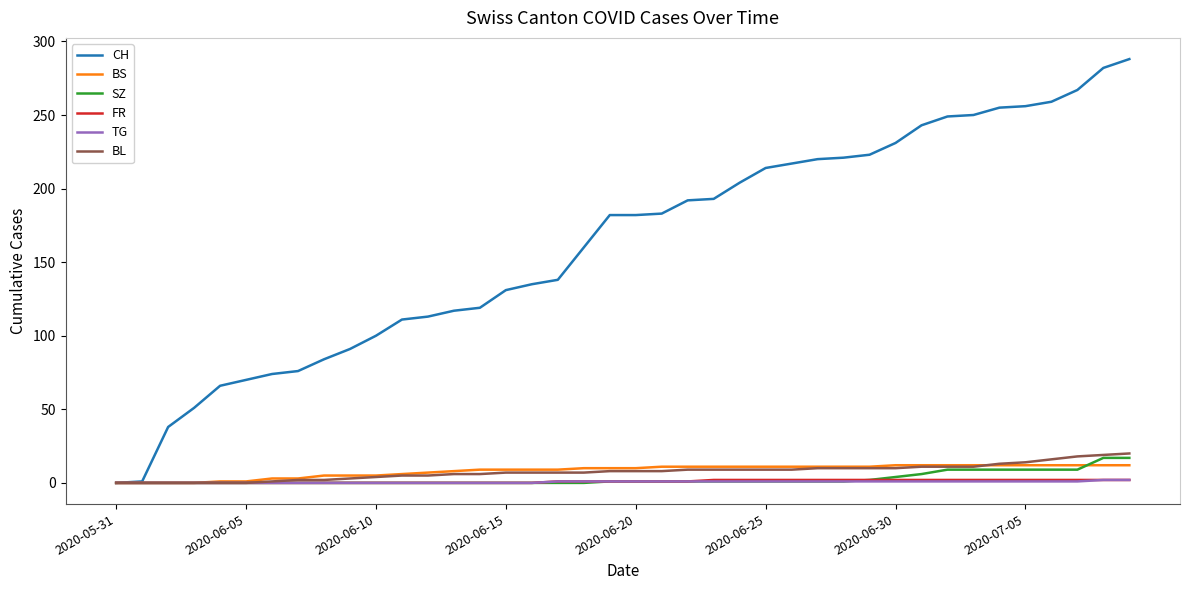

Which series has the largest range (max minus min)?

CH